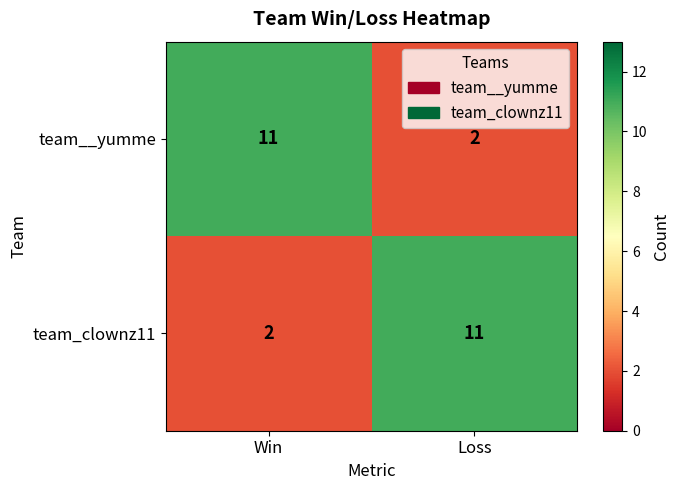

Which category has the highest value in the team_clownz11 series?

Loss